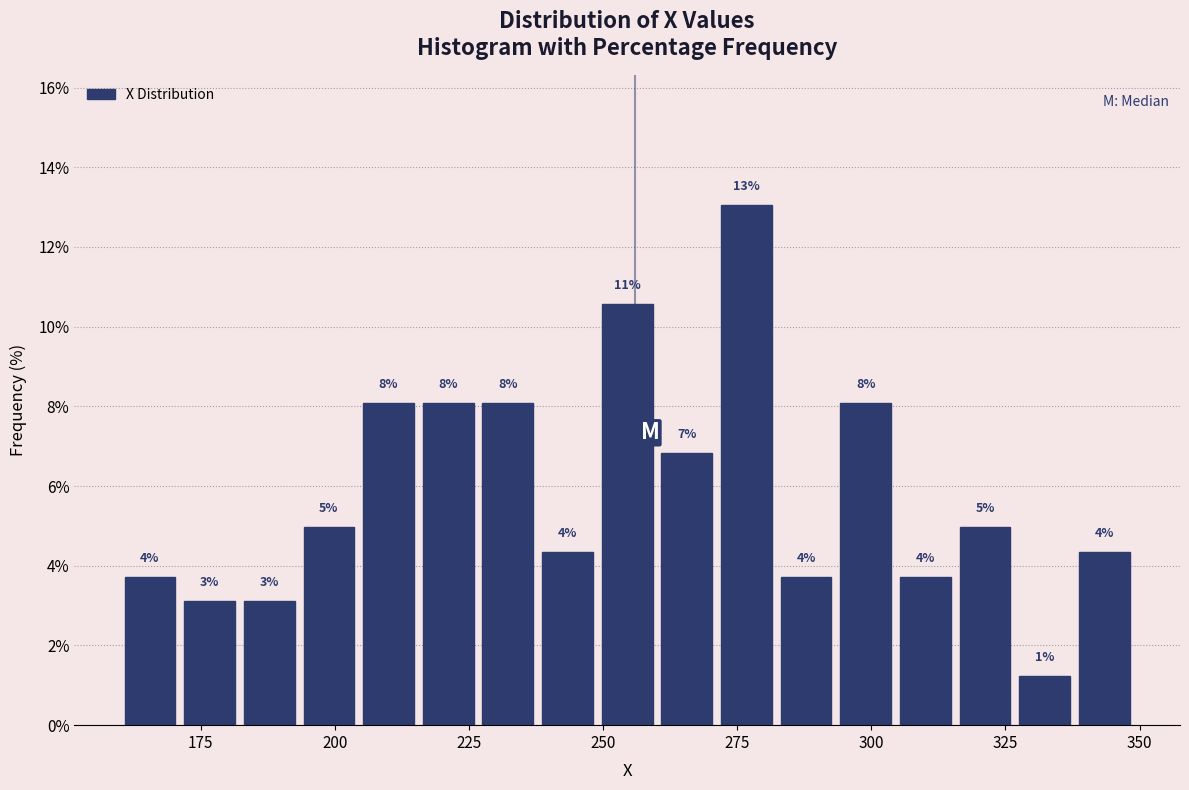

Around what value on the x-axis is the tallest bar? Give the approximate position of its centre, as read against the axis.

275